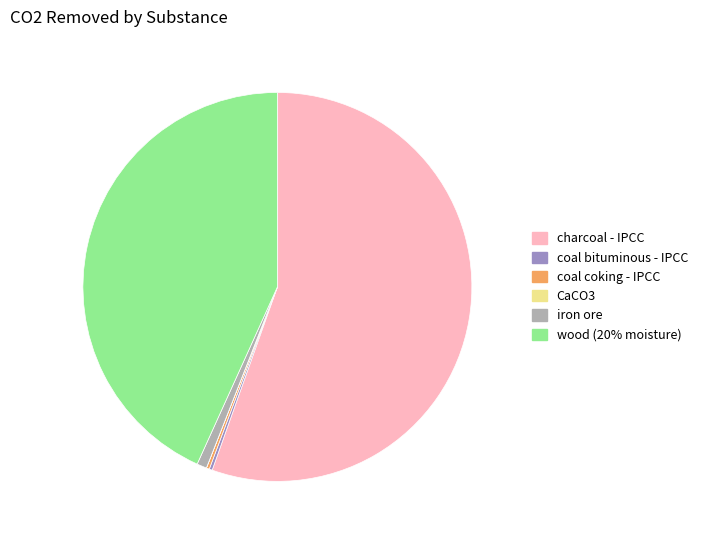

Which slice is the largest?

charcoal - IPCC